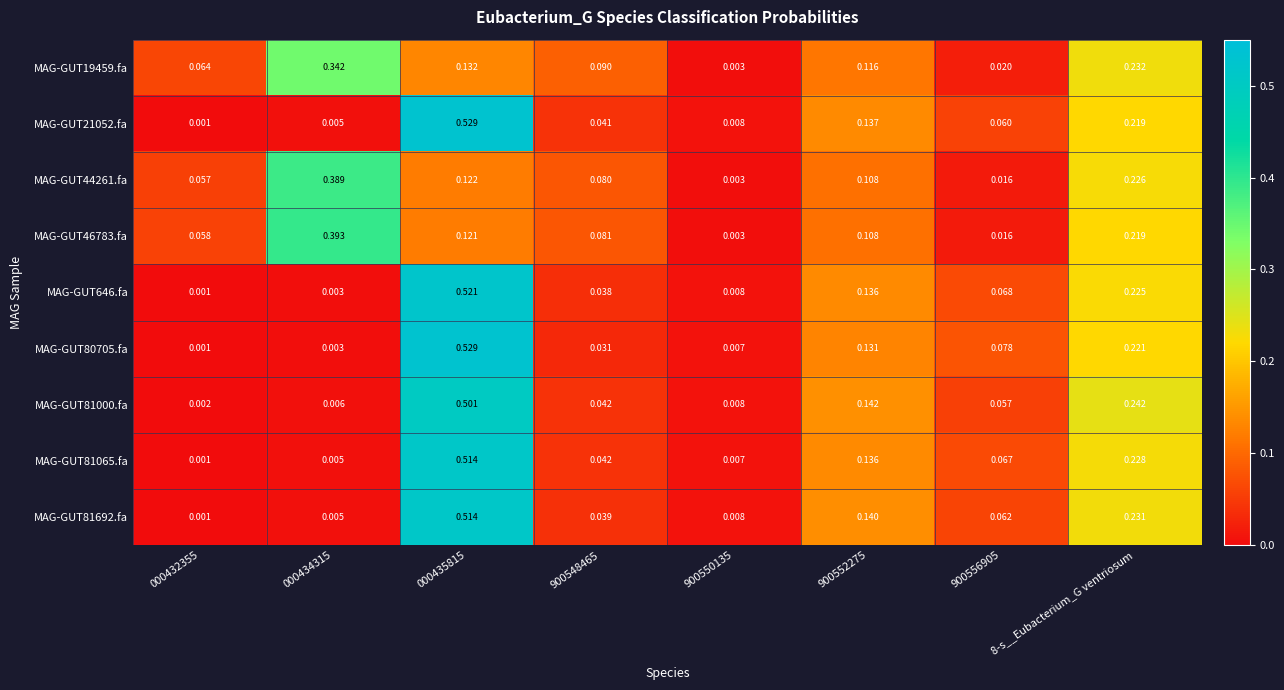

What is the spread (max minus min) of values at 000435815?

0.4